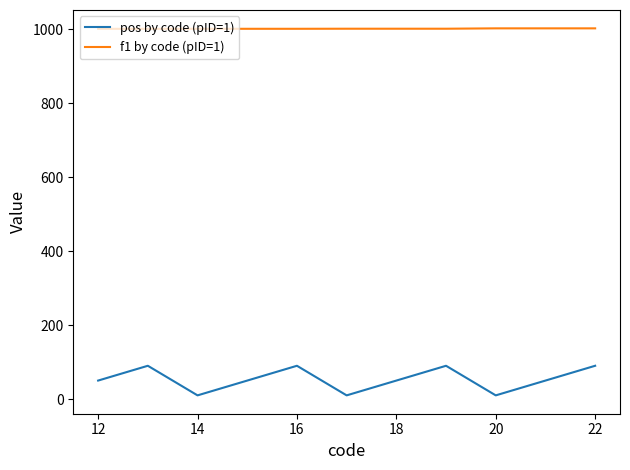

Count the f1 by code (pID=1) values in the range 1000 to 1002.

11